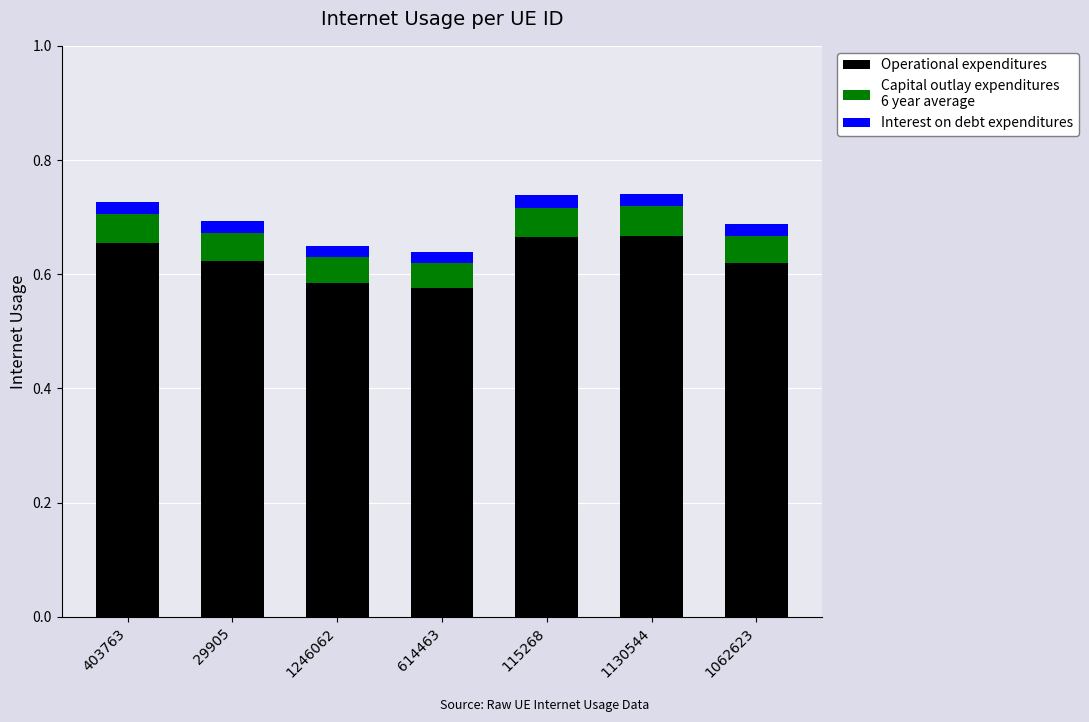

What is the total value across all series at 1246062?

0.6